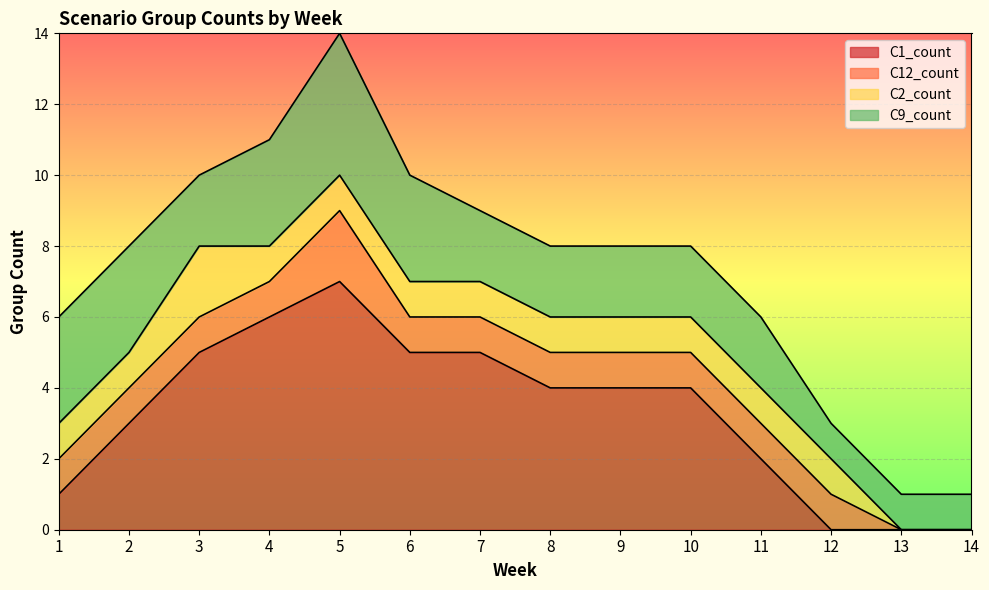

Between 5 and 11, which series saw the biggest shift?

C1_count